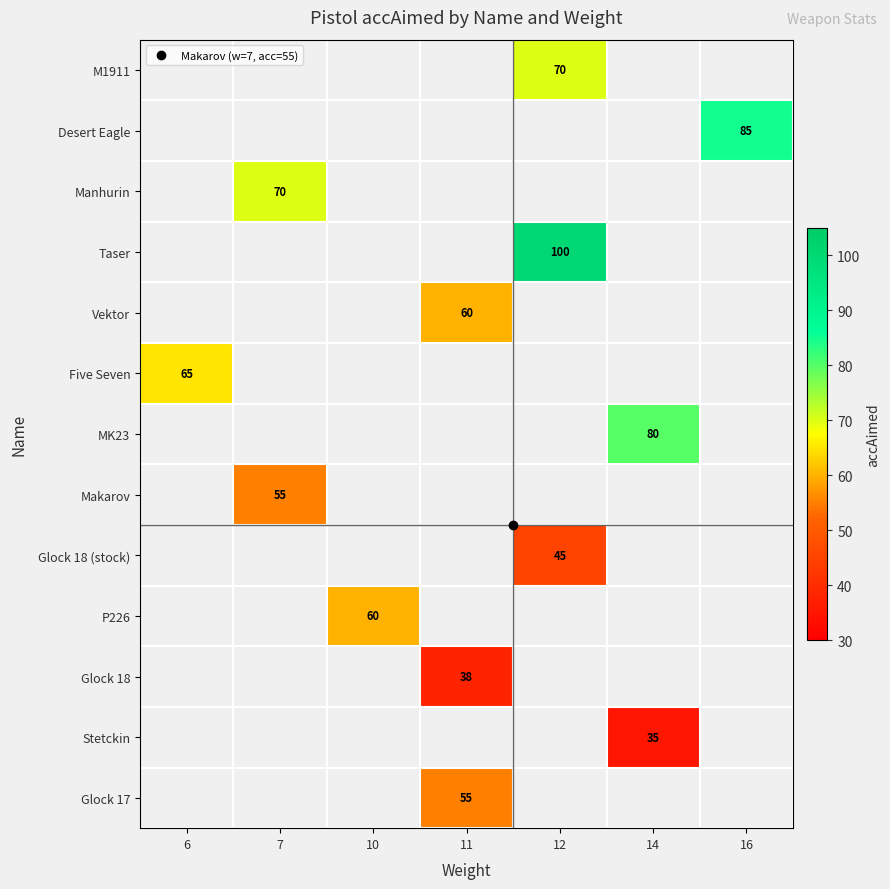

True or false: row_10 has a value of 56.1 at 11.

False